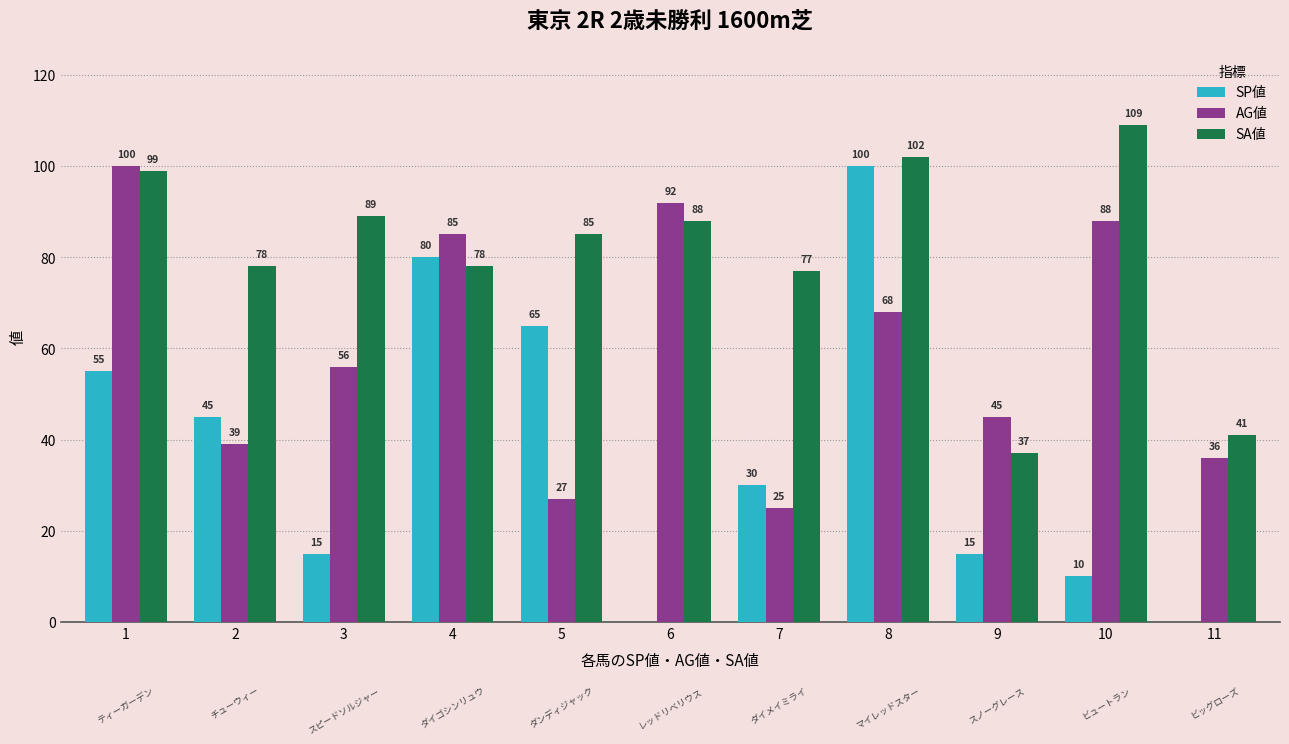

What is the approximate value of SP値 at 2?

45